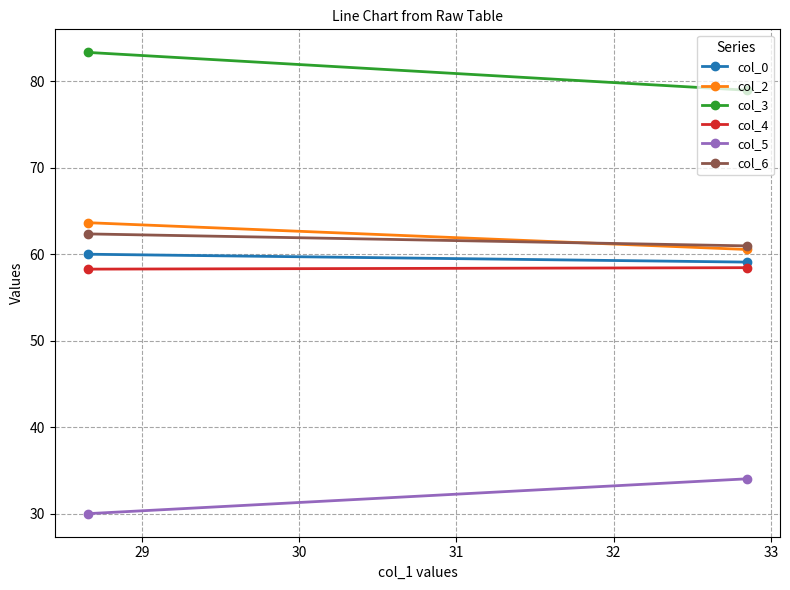

How many distinct data groups are displayed?

6